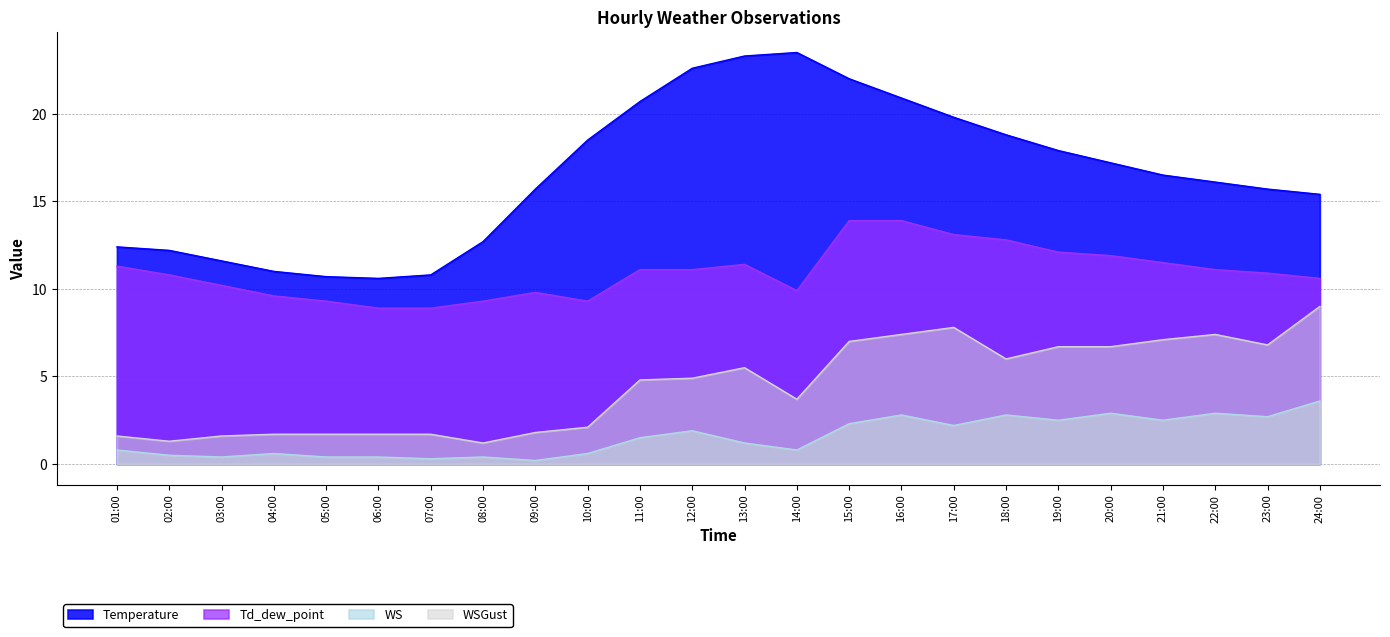

How many lines are shown in the chart?

4